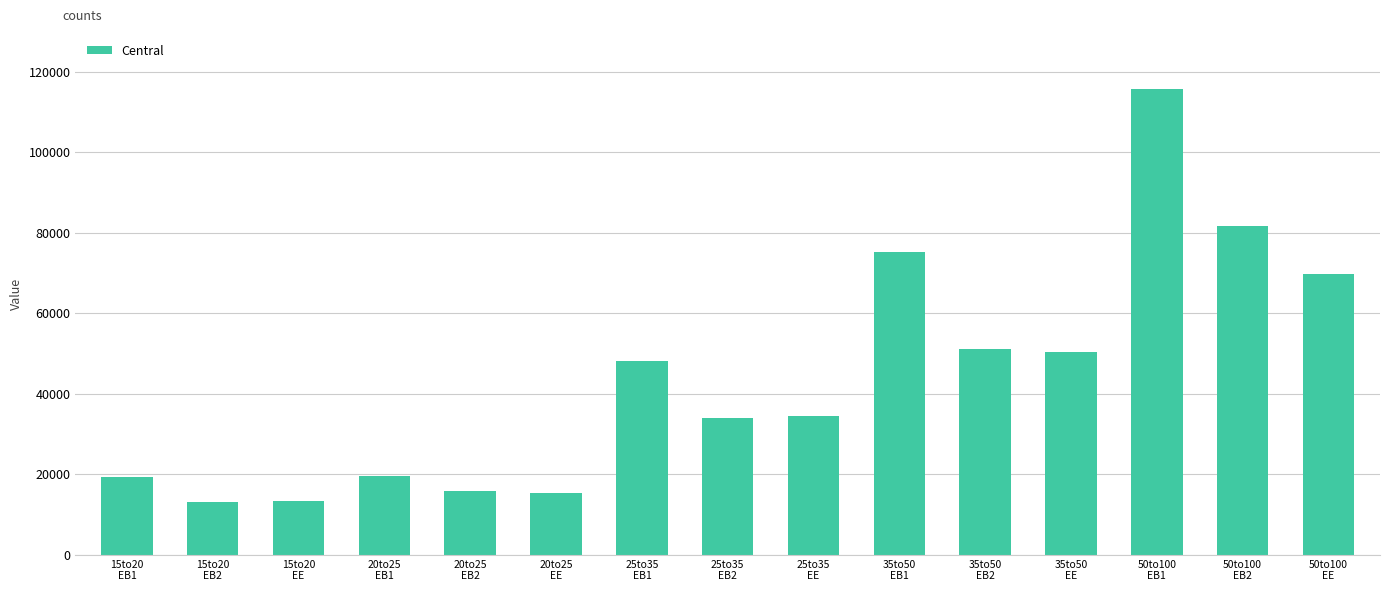

What is the smallest value displayed?

13001.8